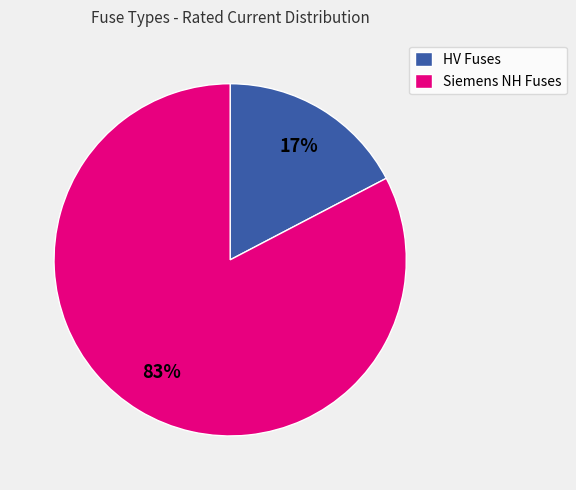

Does Siemens NH Fuses represent more than half of the total?

Yes